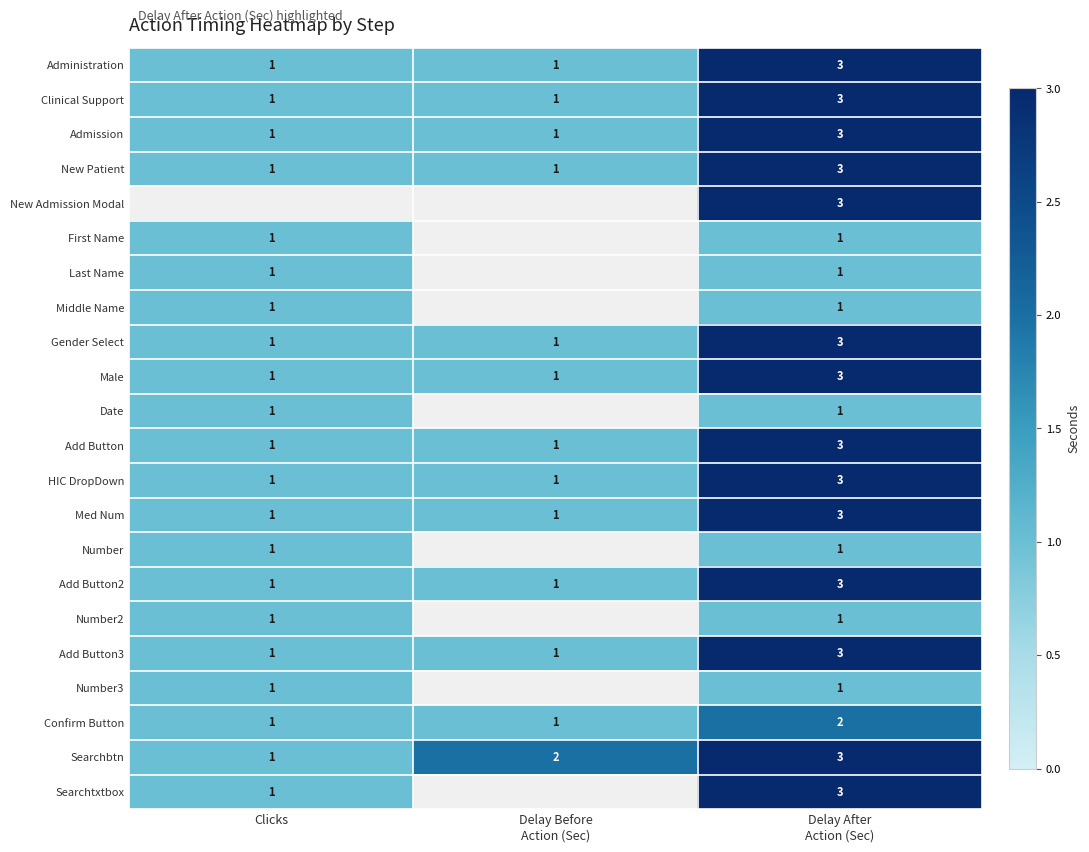

Which label corresponds to the largest value in the chart?

Delay After
Action (Sec)